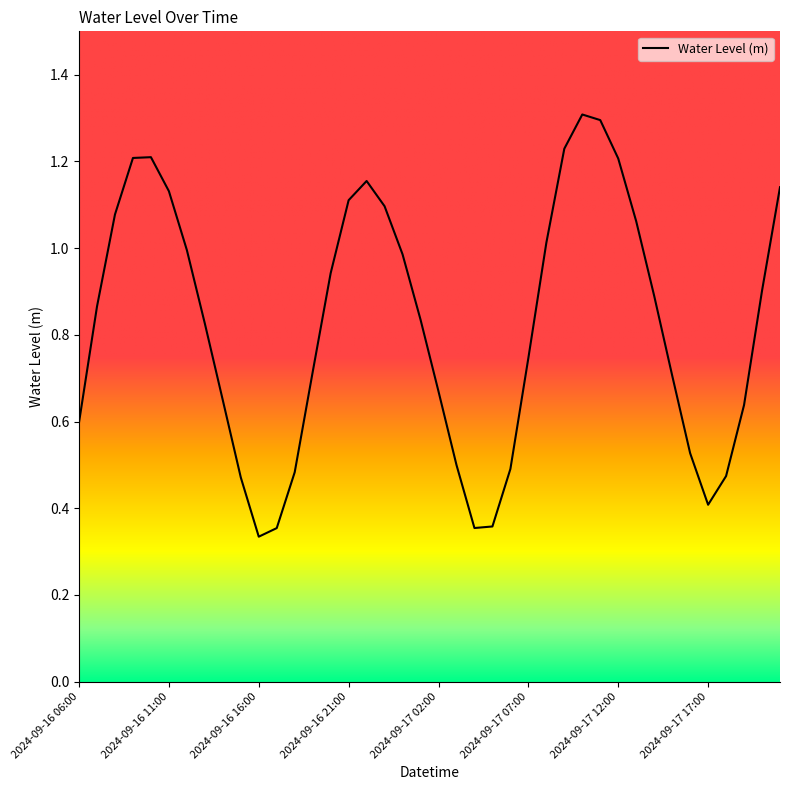

What is the greatest value displayed?

1.3